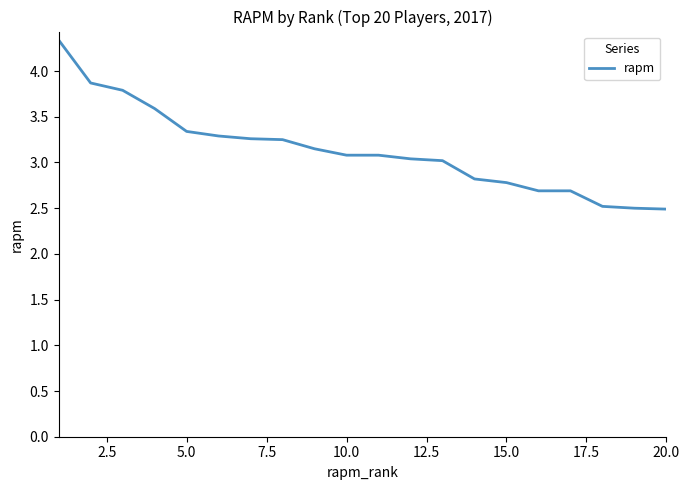

What is the minimum value shown in the chart?

2.5